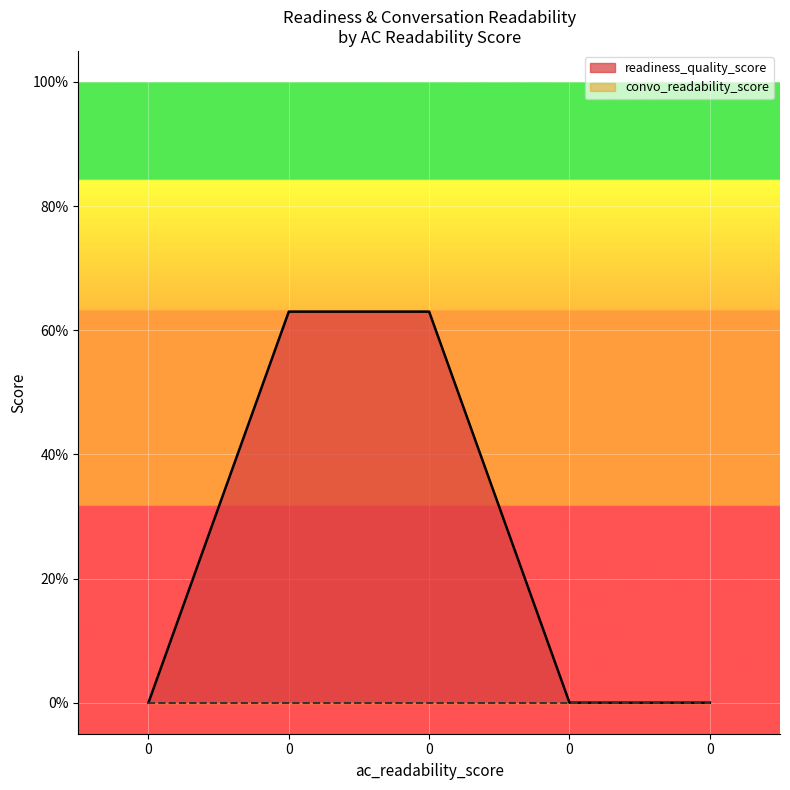

Reading right to left, transcribe all the data shown in this chart.

0=0	0=0	0=63	0=63	0=0